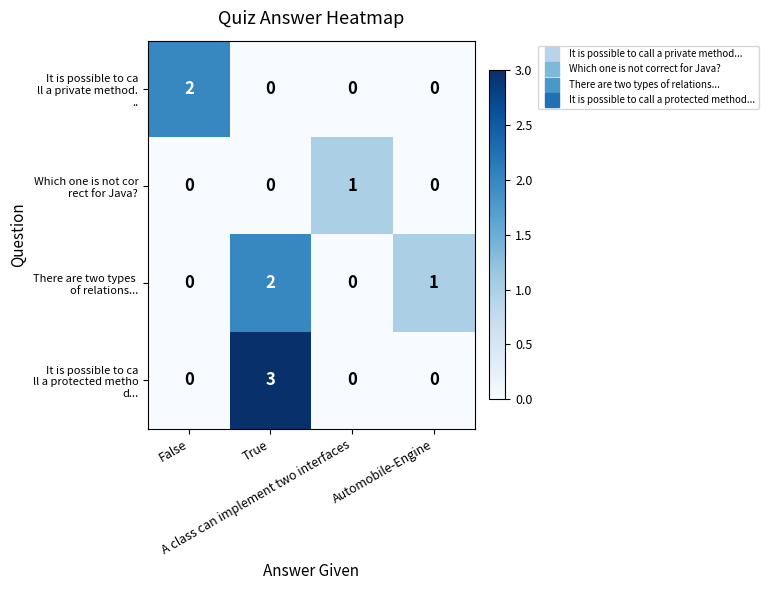

How many categories are shown in the chart?

4